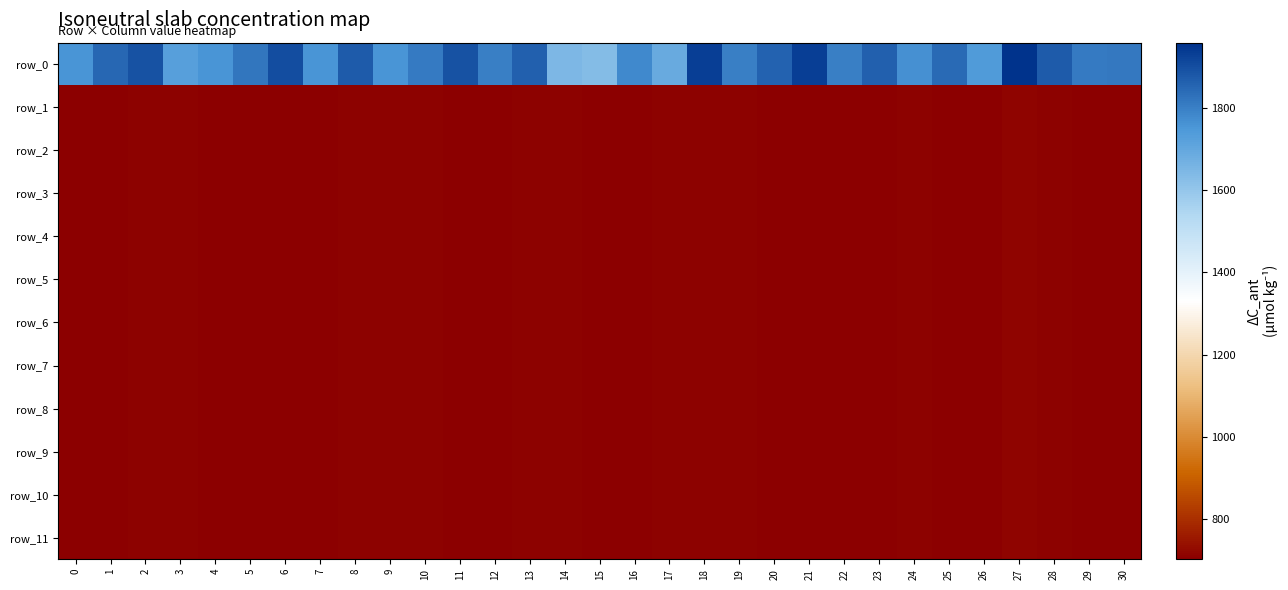

What is the sum of the row_7 values at 8 and 2?

1416.8